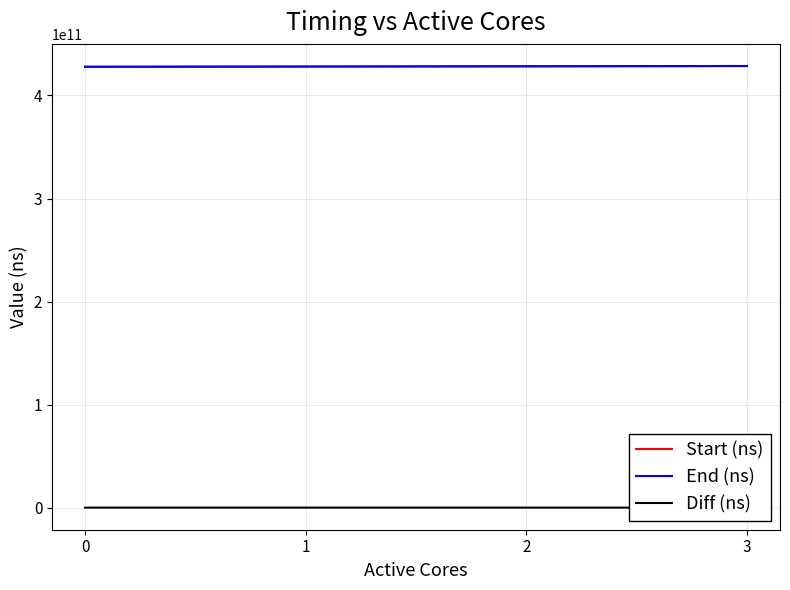

True or false: End (ns) and Start (ns) cross at least once.

False